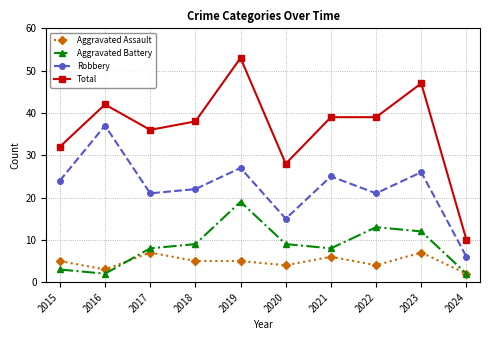

How many interior local peaks does the Robbery series have?

4